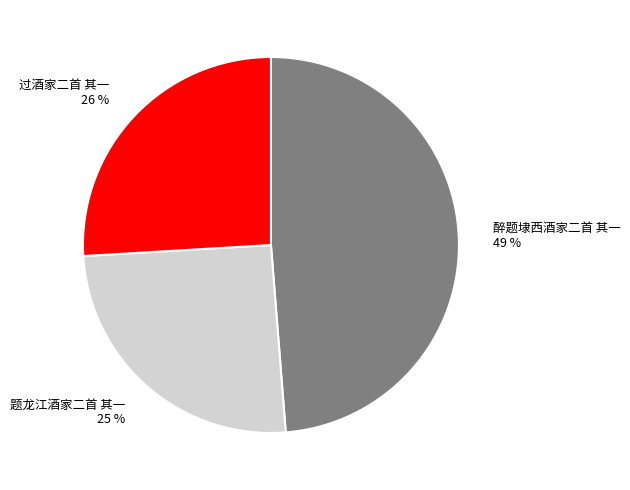

Does any single category account for the majority?

No